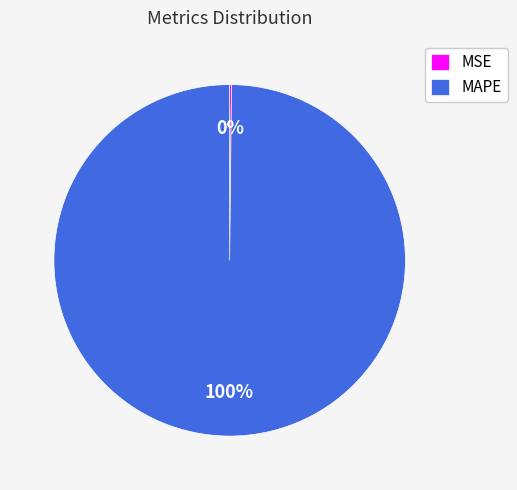

Which slice is the largest?

MAPE